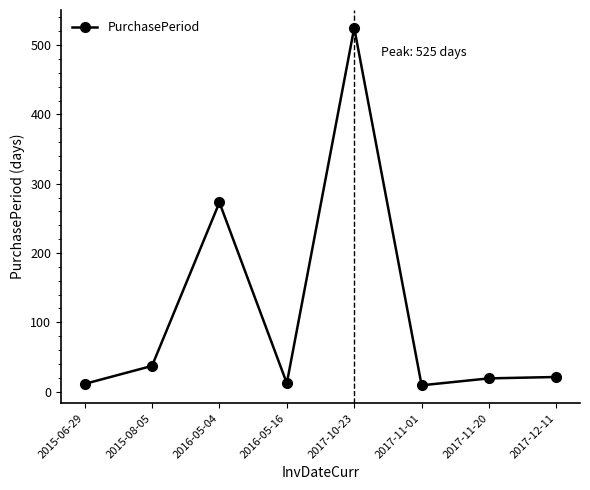

How many lines are shown in the chart?

1